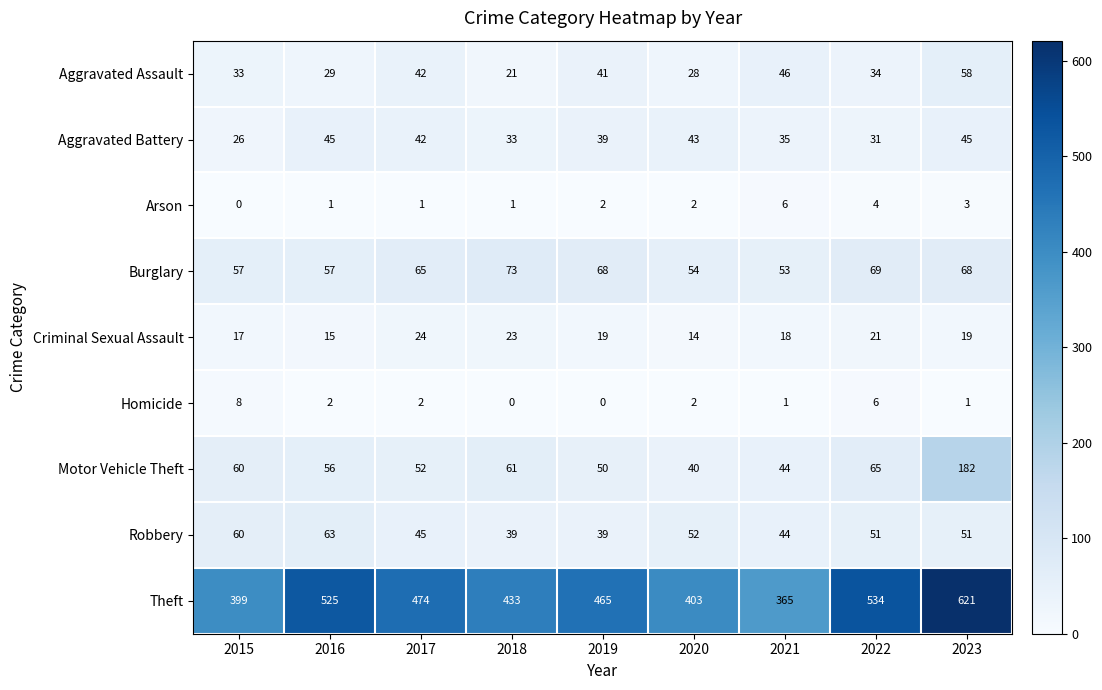

At 2023, list the series in order from largest to smallest.

Theft, Motor Vehicle Theft, Burglary, Aggravated Assault, Robbery, Aggravated Battery, Criminal Sexual Assault, Arson, Homicide